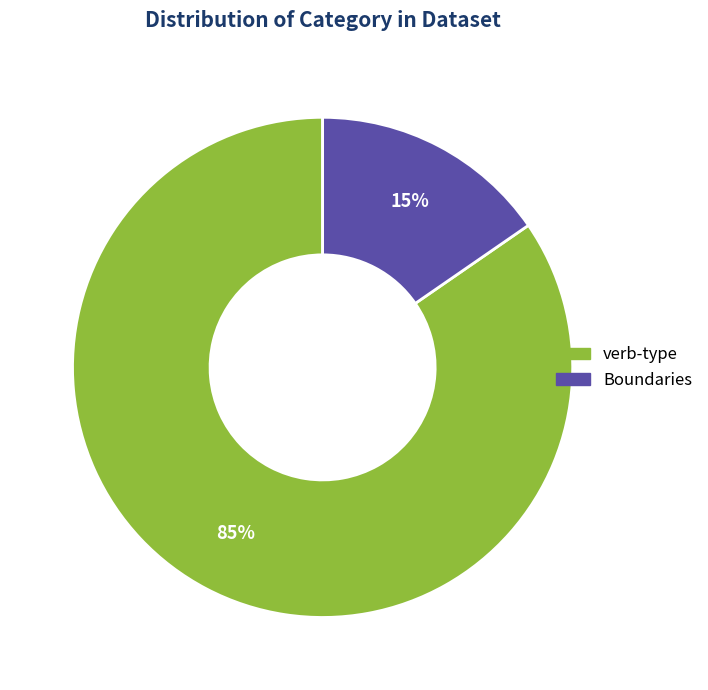

Between verb-type and Boundaries, which is larger?

verb-type